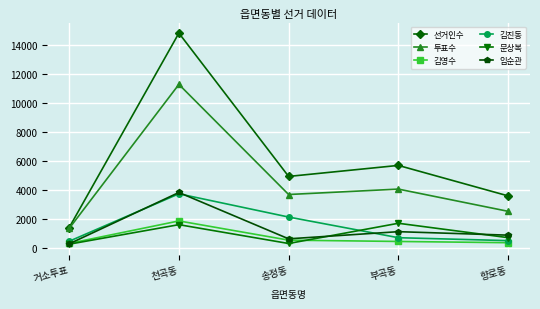

At which label does 김영수 first exceed 435?

천곡동